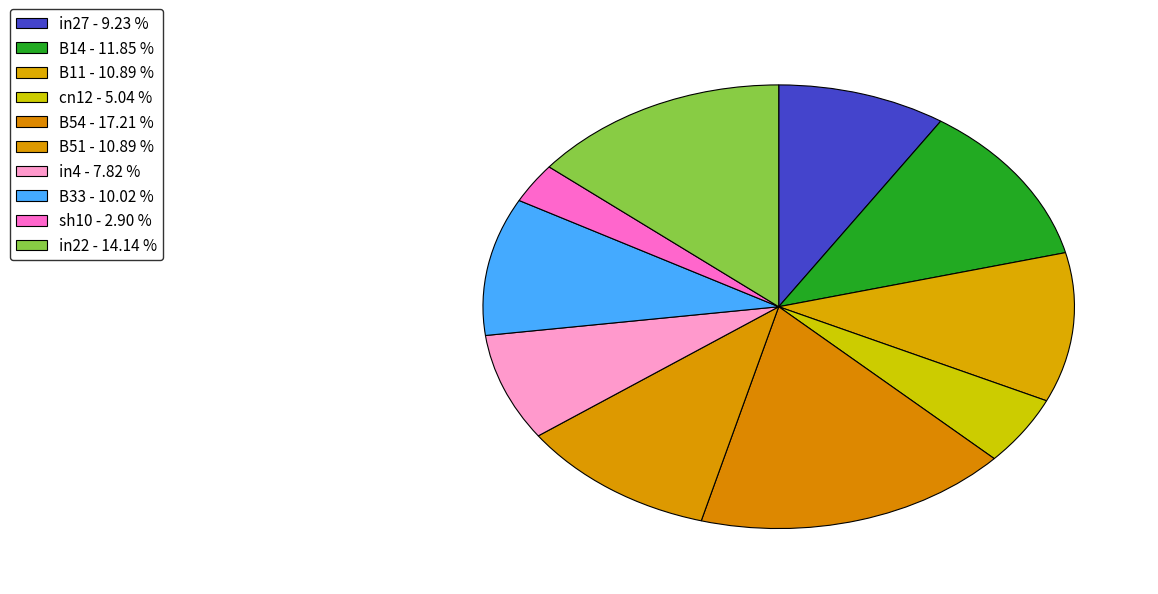

How many segments does this pie chart have?

10